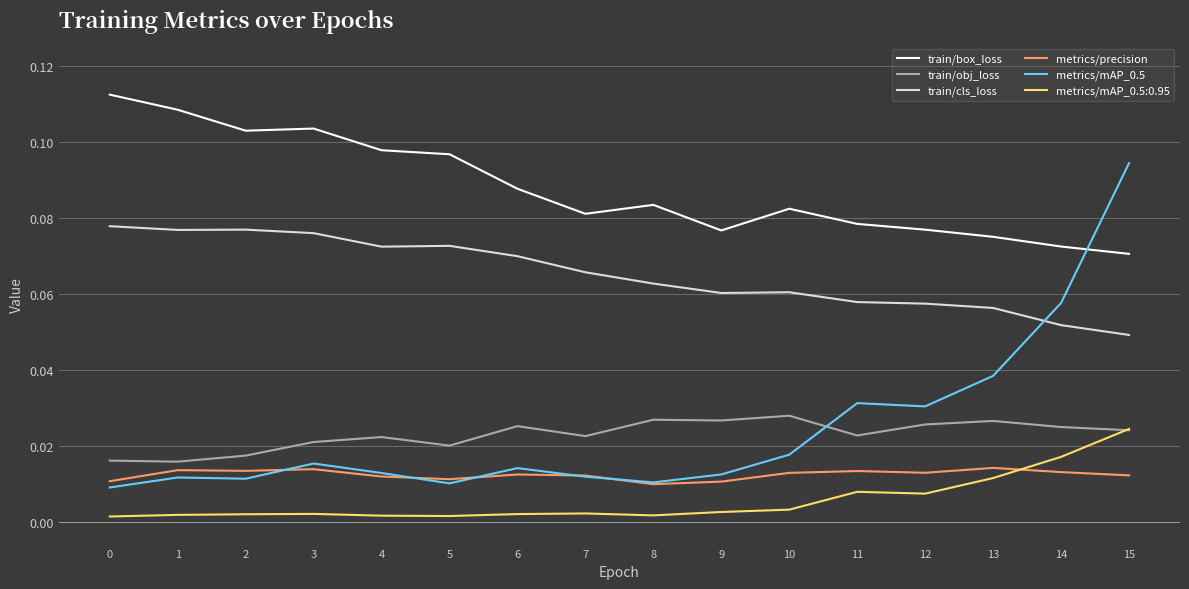

The value of train/box_loss at 5 is 0.2. True or false?

False